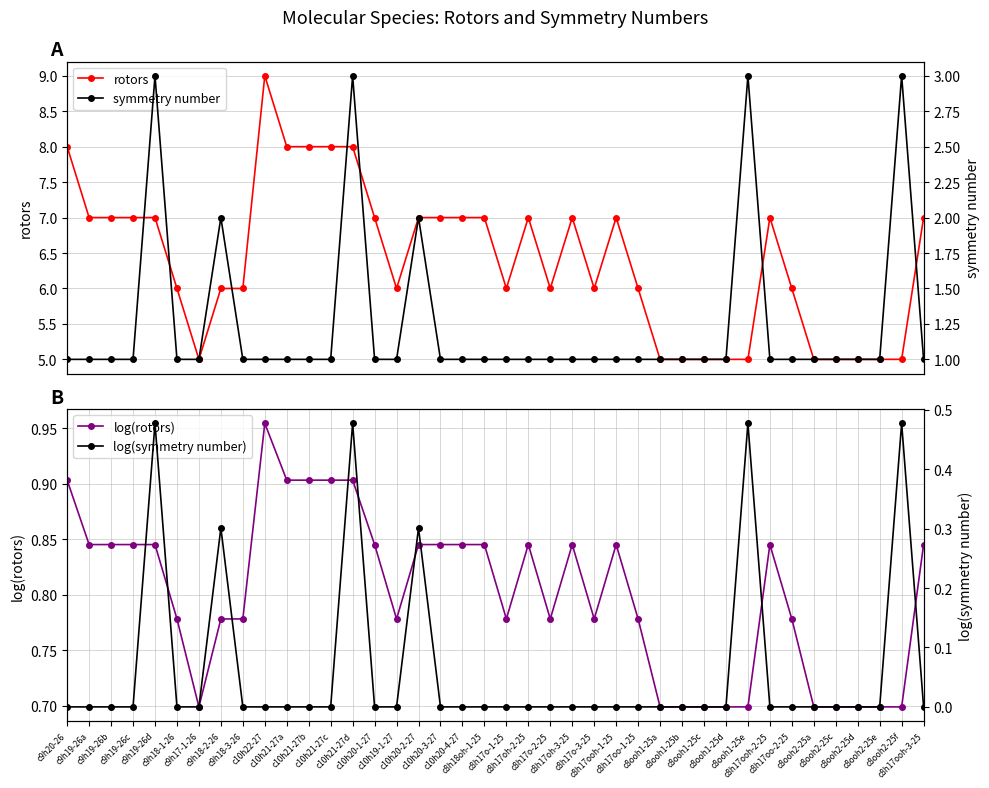

True or false: log(symmetry number) and rotors intersect in this chart.

False